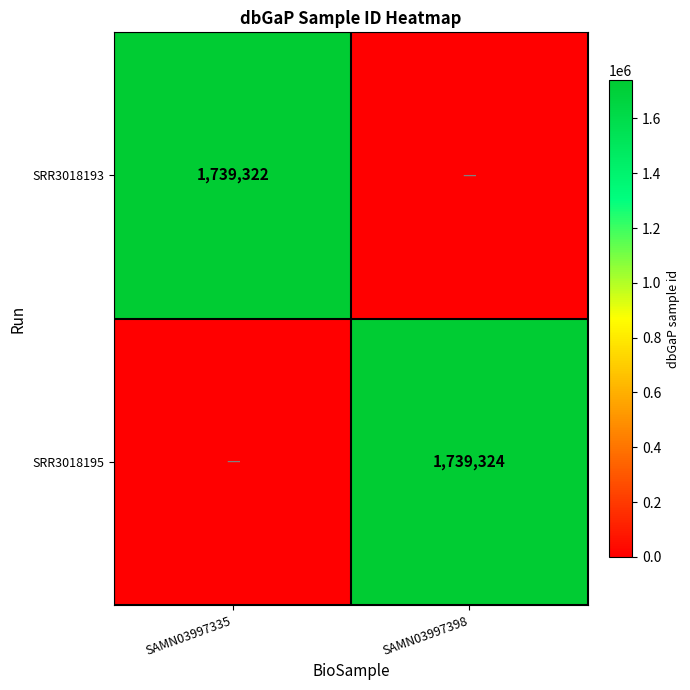

What is the difference between the highest and lowest values at SAMN03997398?

1739324